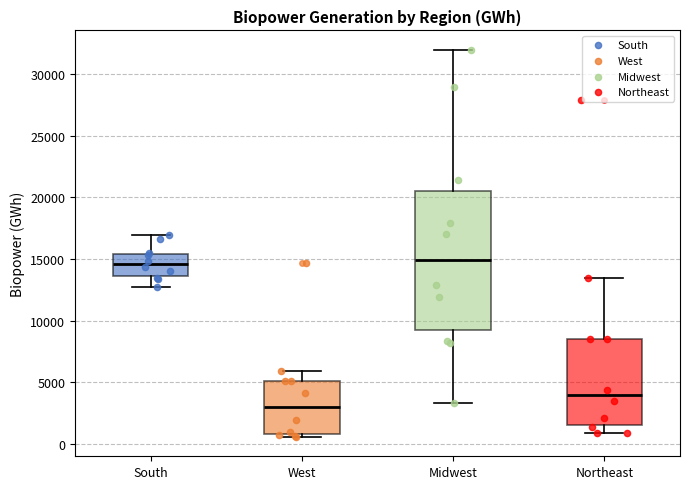

Reading left to right, read every box against the y-axis: the position of its median line, the range the box covers, and the ends of its whiskers. The values are not printed on the chart, so give them approximately, as read against the axis.

South: median 14500, box 13500 to 15500, whiskers 12500 to 17000
West: median 3000, box 1000 to 5000, whiskers 500 to 6000
Midwest: median 15000, box 9000 to 20500, whiskers 3500 to 32000
Northeast: median 4000, box 1500 to 8500, whiskers 1000 to 13500